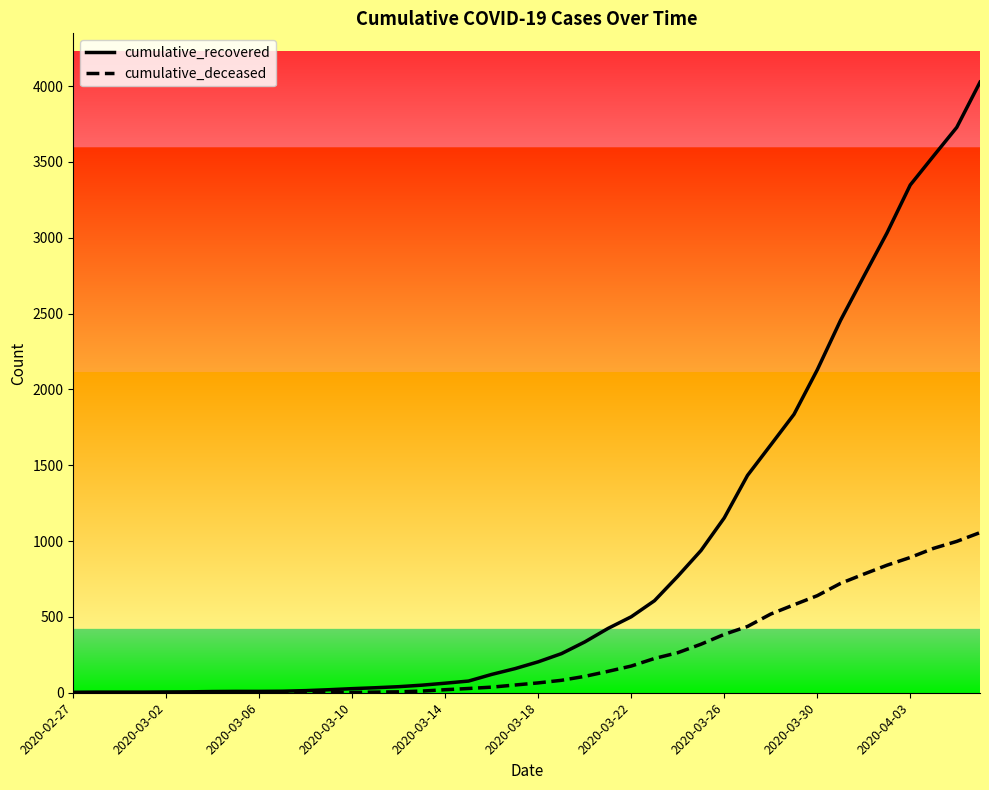

At how many categories does at least one series exceed 2535?

6